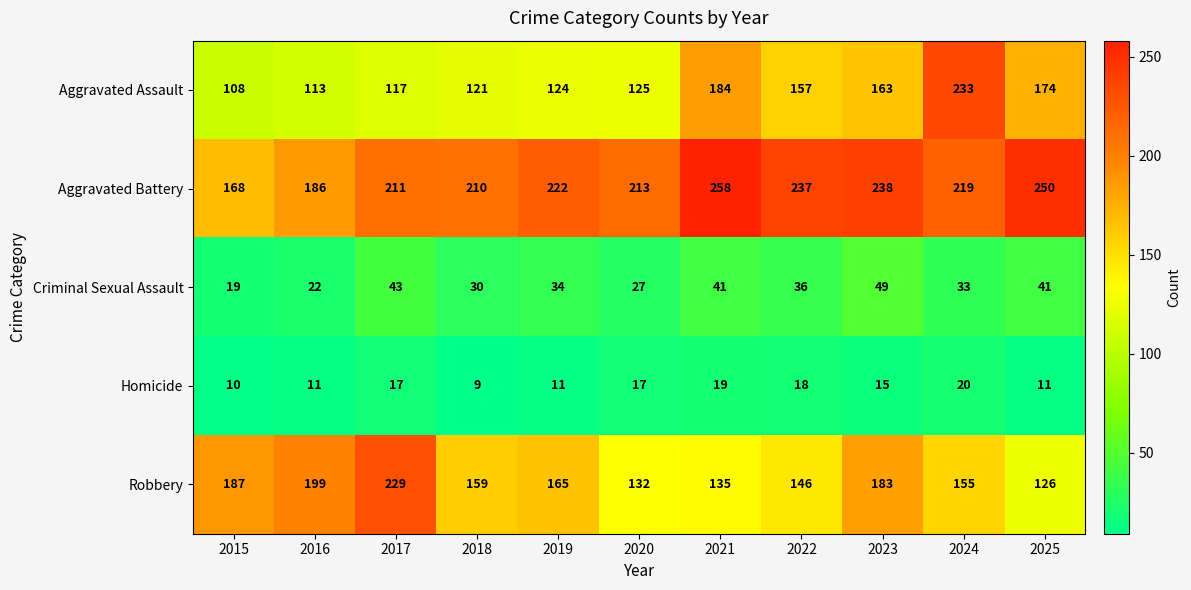

The value of Aggravated Battery at 2016 is 327. True or false?

False